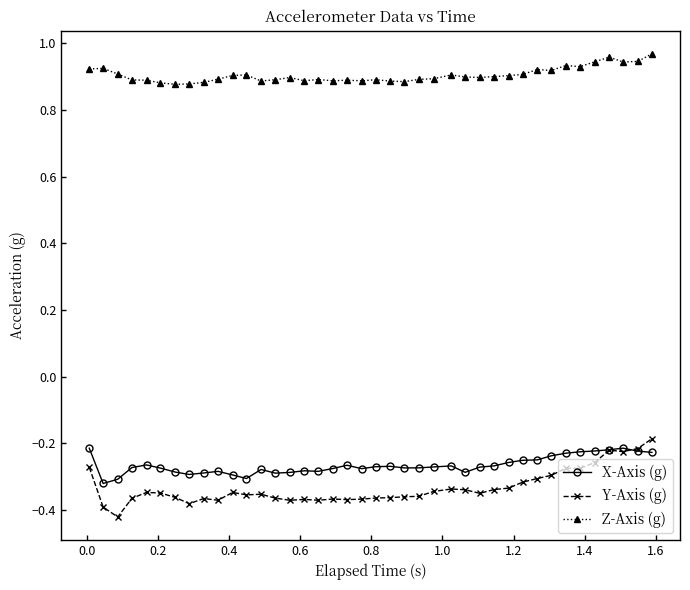

True or false: X-Axis (g) and Z-Axis (g) cross at least once.

False